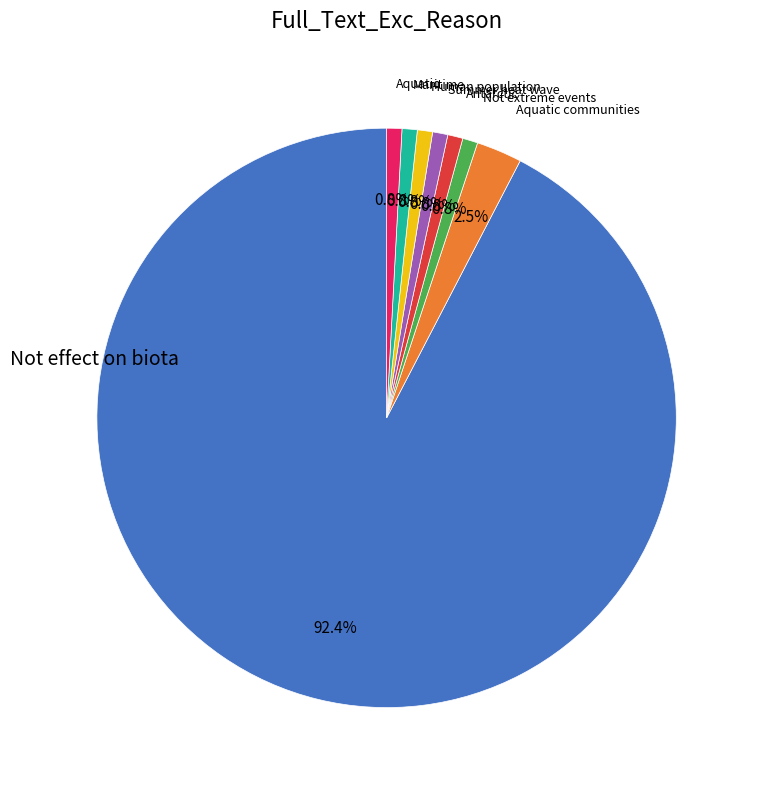

Is the sum of Human population and Summer heat wave greater than half?

No